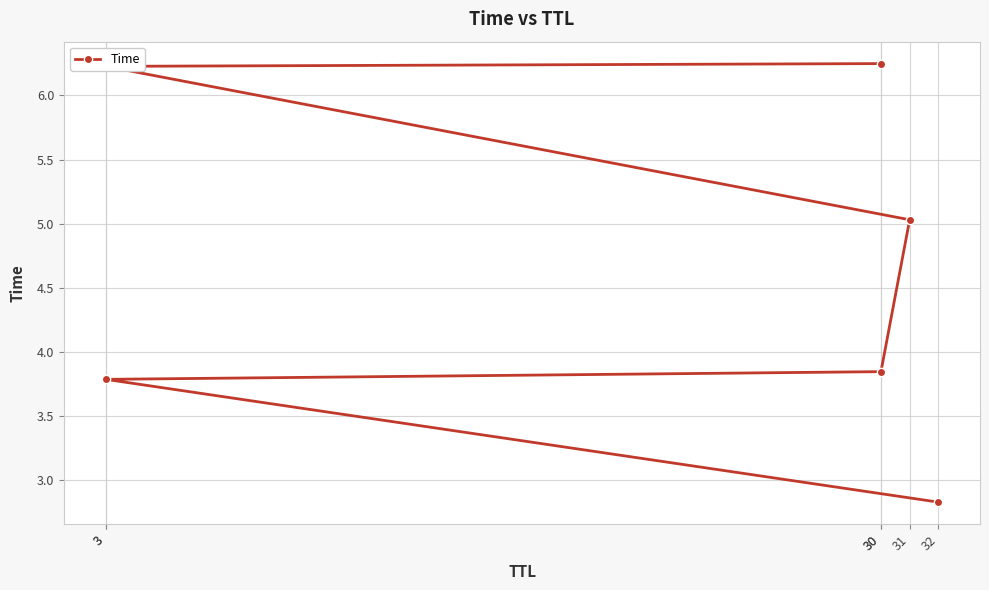

What is the label of the 5th point from the right?

3